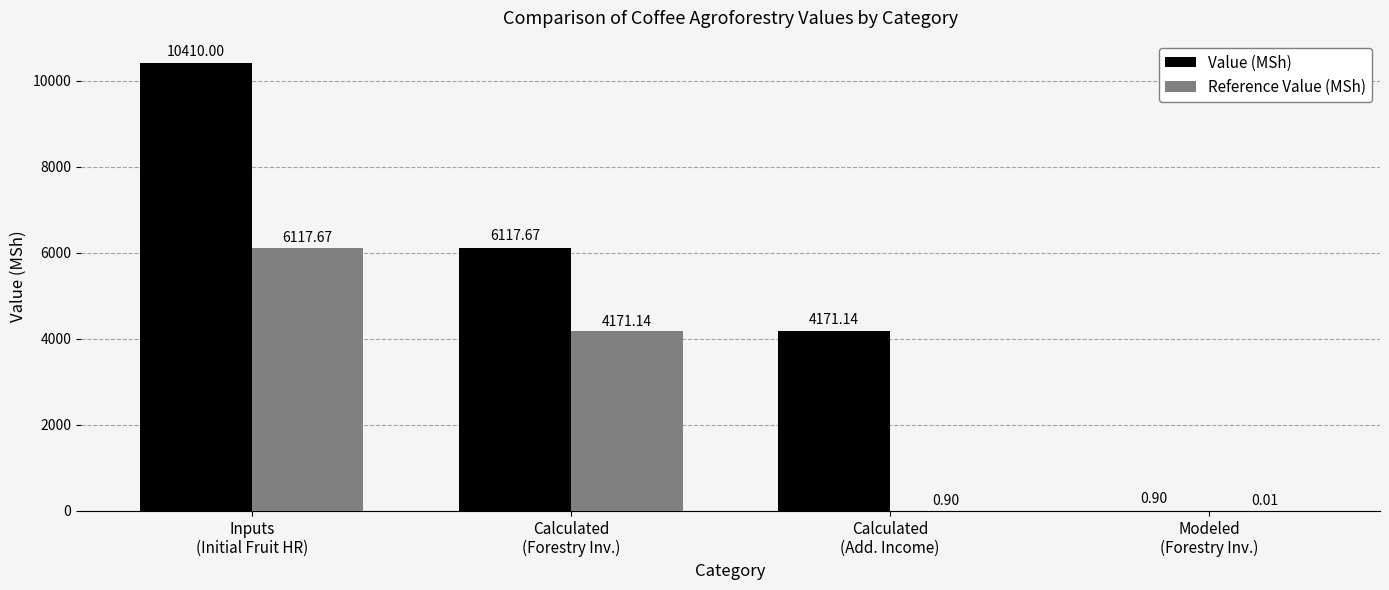

Which series has the largest total across all categories?

Value (MSh)